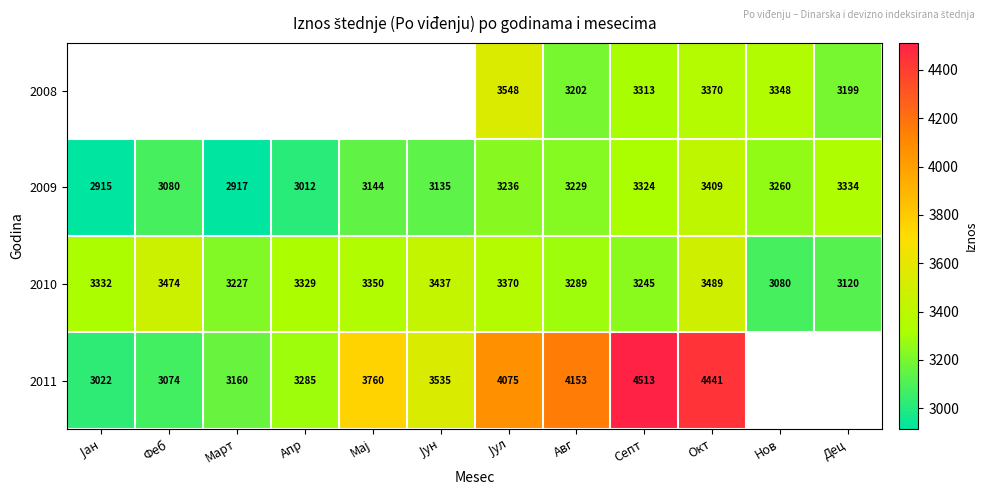

What is the greatest value displayed?

4513.0